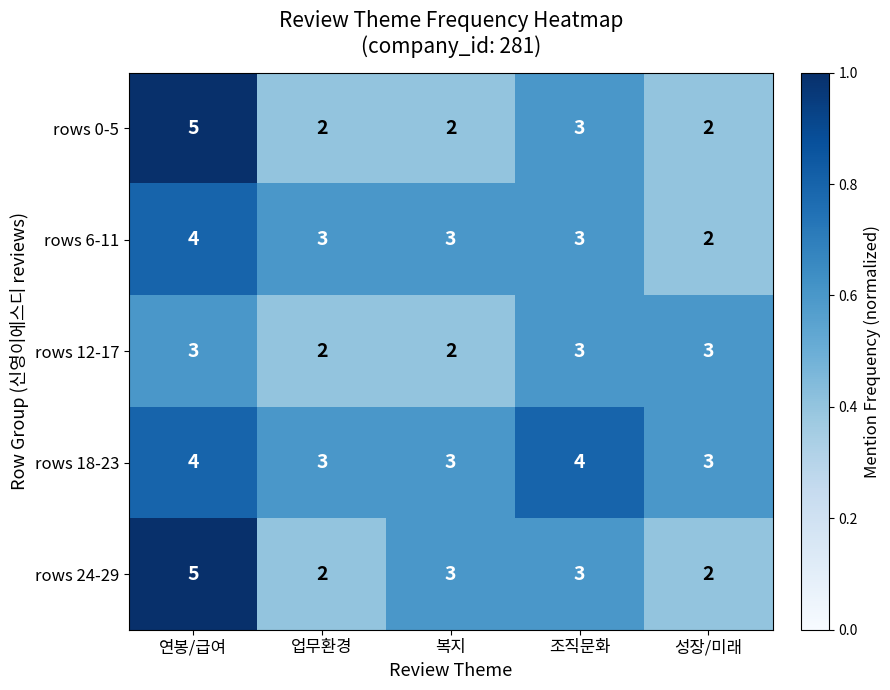

What is the minimum value shown in the chart?

2